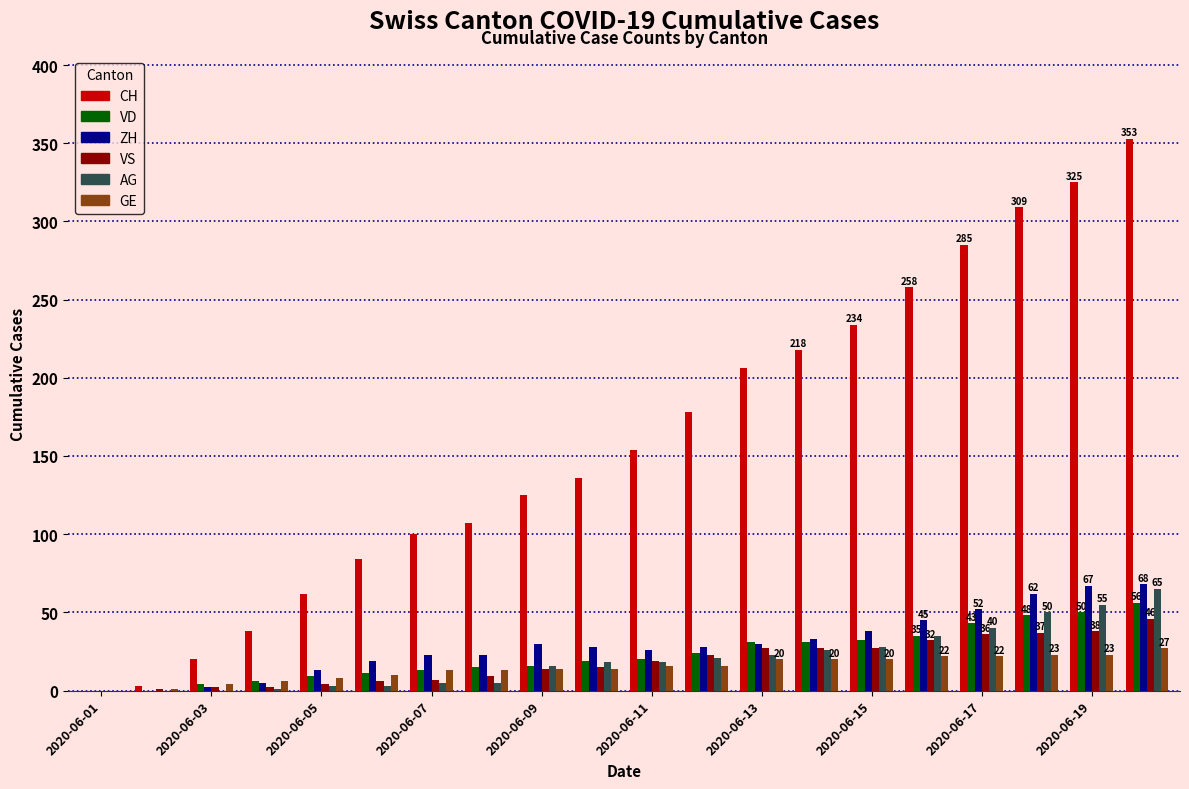

What is the sum of all ZH values?

592